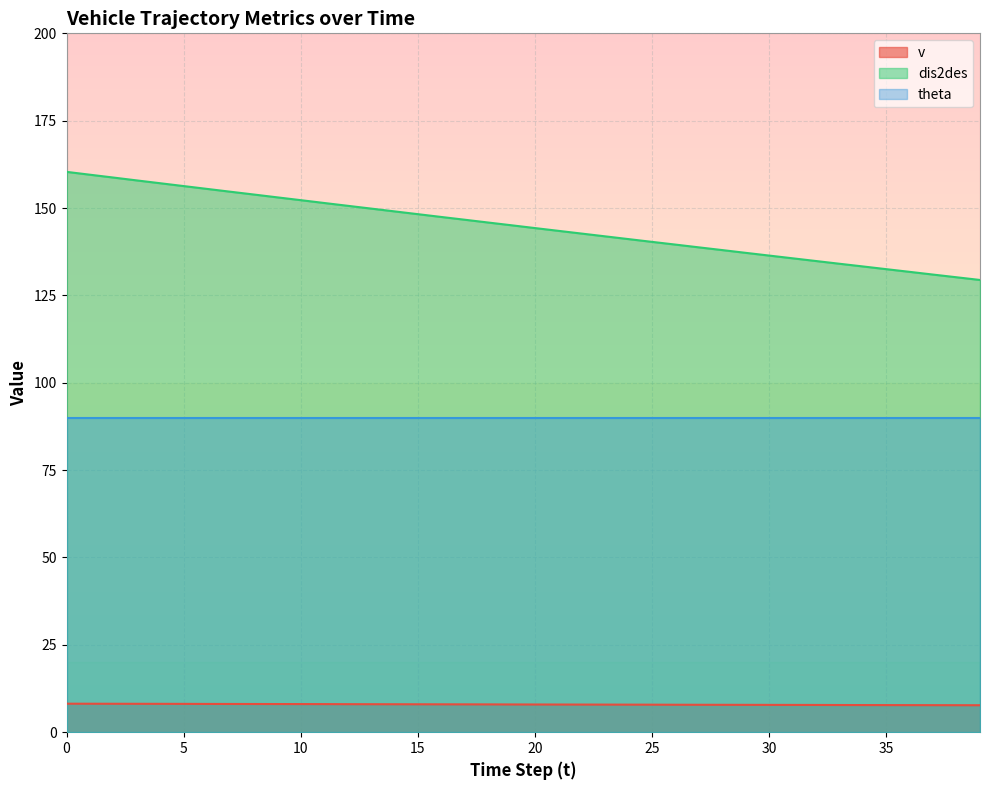

True or false: dis2des and v cross at least once.

False